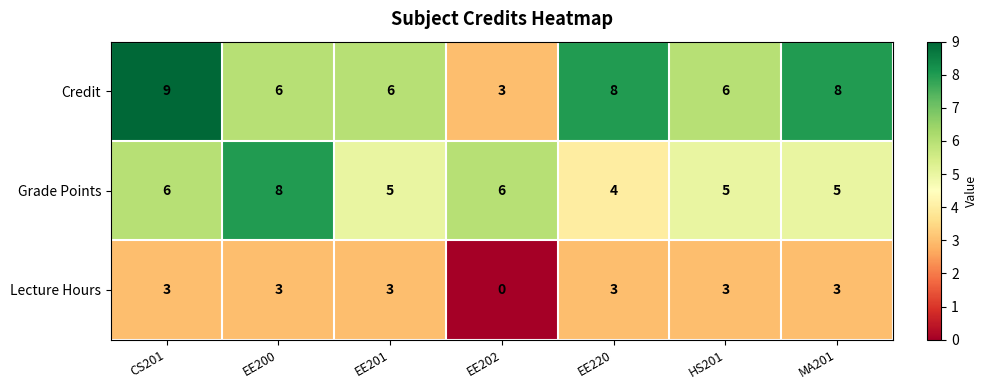

What is the sum of all Grade Points values?

39